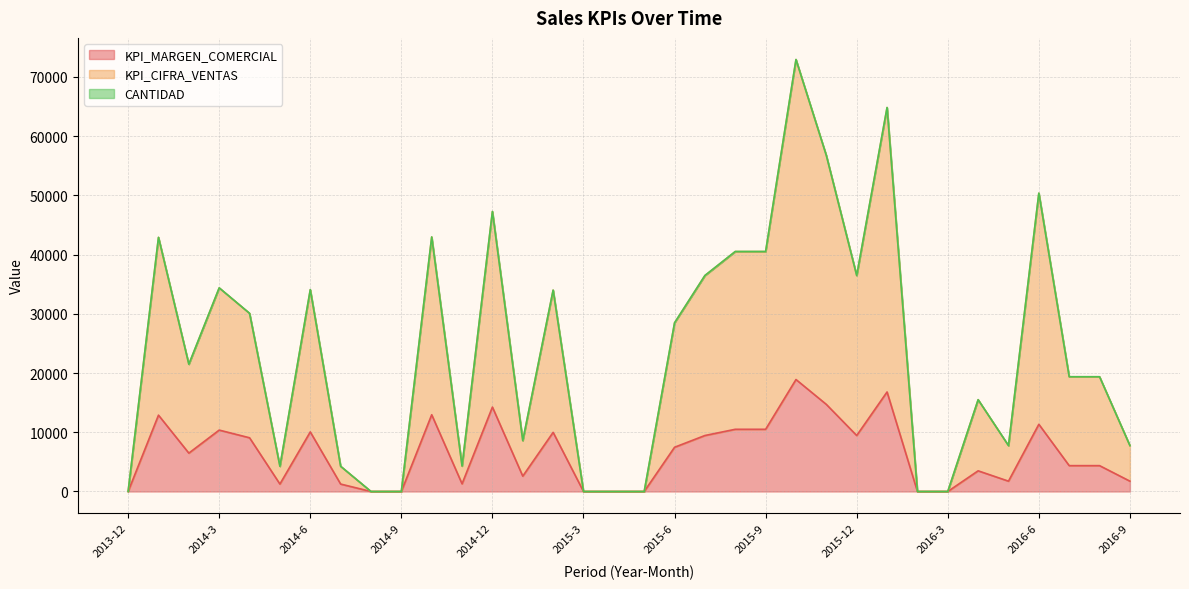

What is the difference between the maximum and minimum values in the CANTIDAD series?

72900